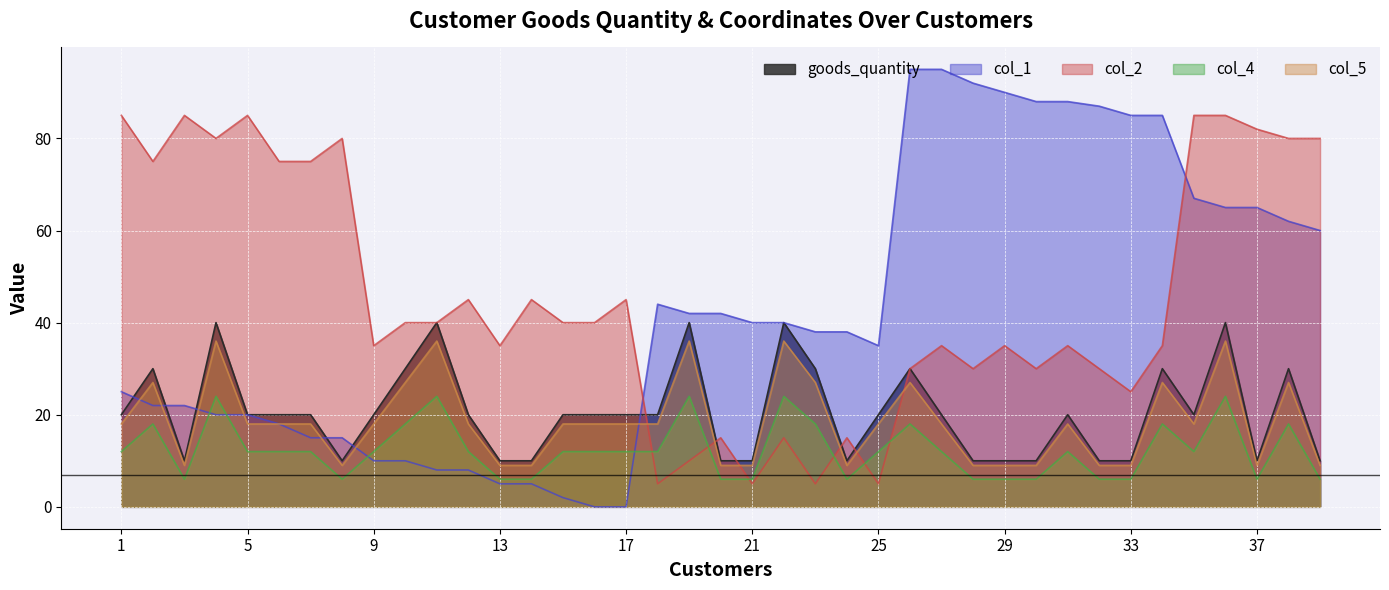

At how many categories does at least one series exceed 43?

26